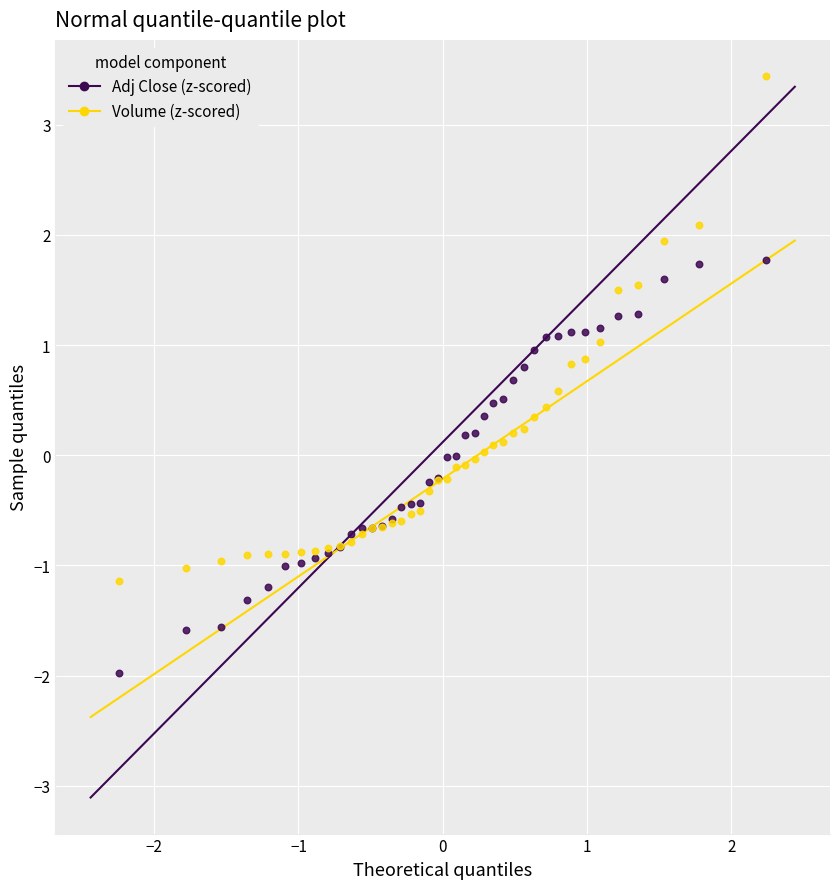

Which series reaches the maximum Y coordinate?

Volume (z-scored)